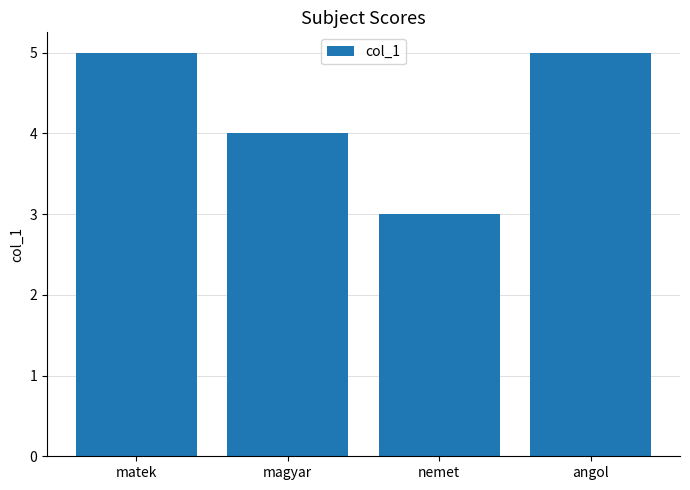

What is the difference between the maximum and minimum values?

2